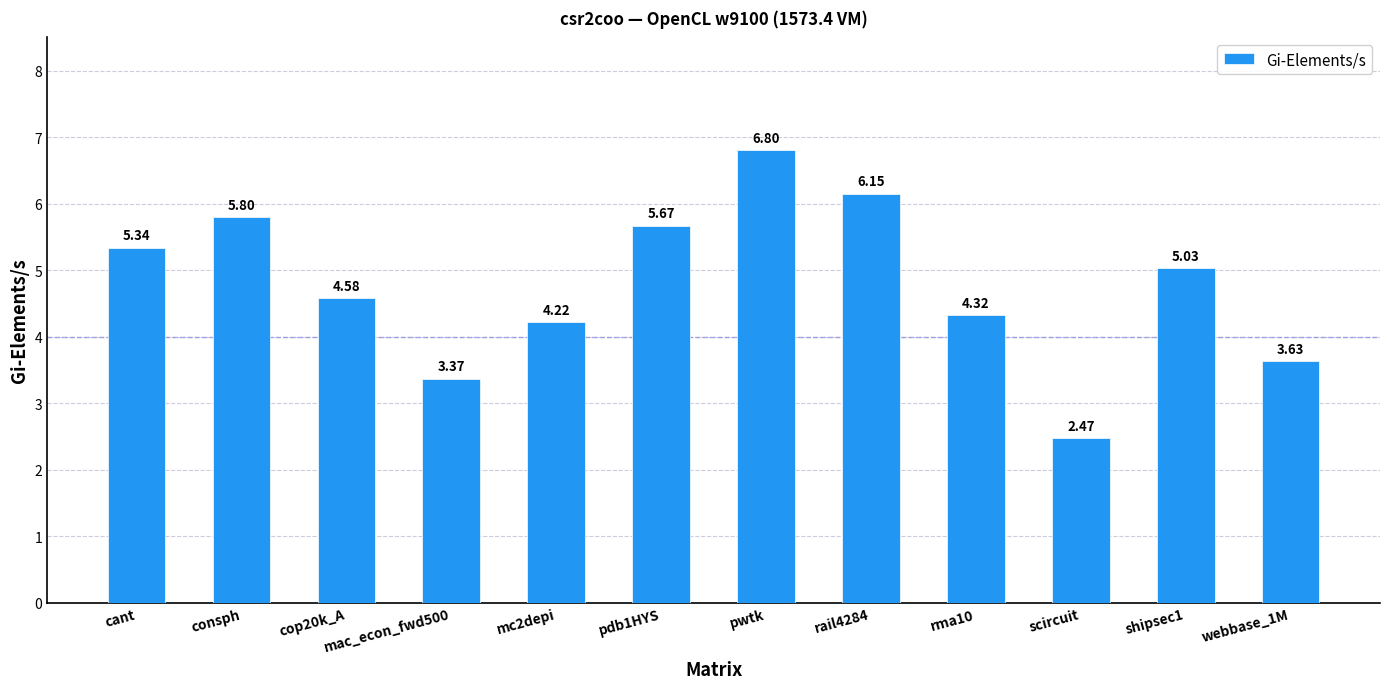

Rank the categories by value from lowest to highest.

scircuit, mac_econ_fwd500, webbase_1M, mc2depi, rma10, cop20k_A, shipsec1, cant, pdb1HYS, consph, rail4284, pwtk